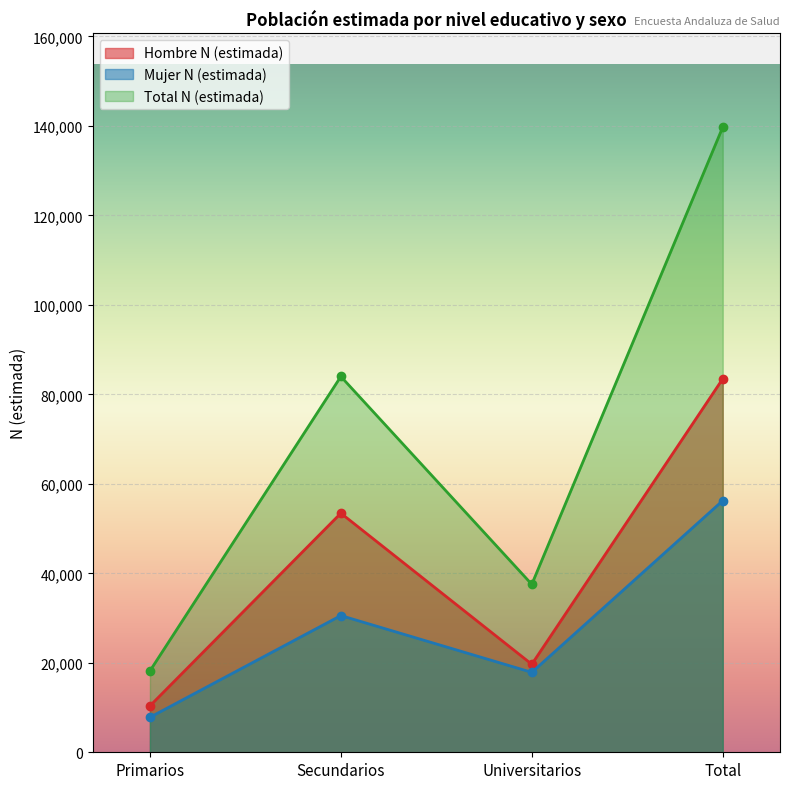

In Mujer N (estimada), how many points are lower than both neighbors (excluding endpoints)?

1